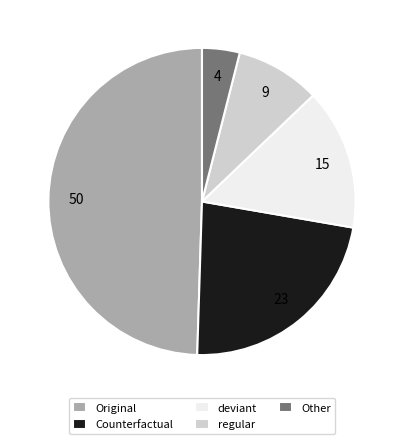

What is the smallest slice in the pie chart?

Other